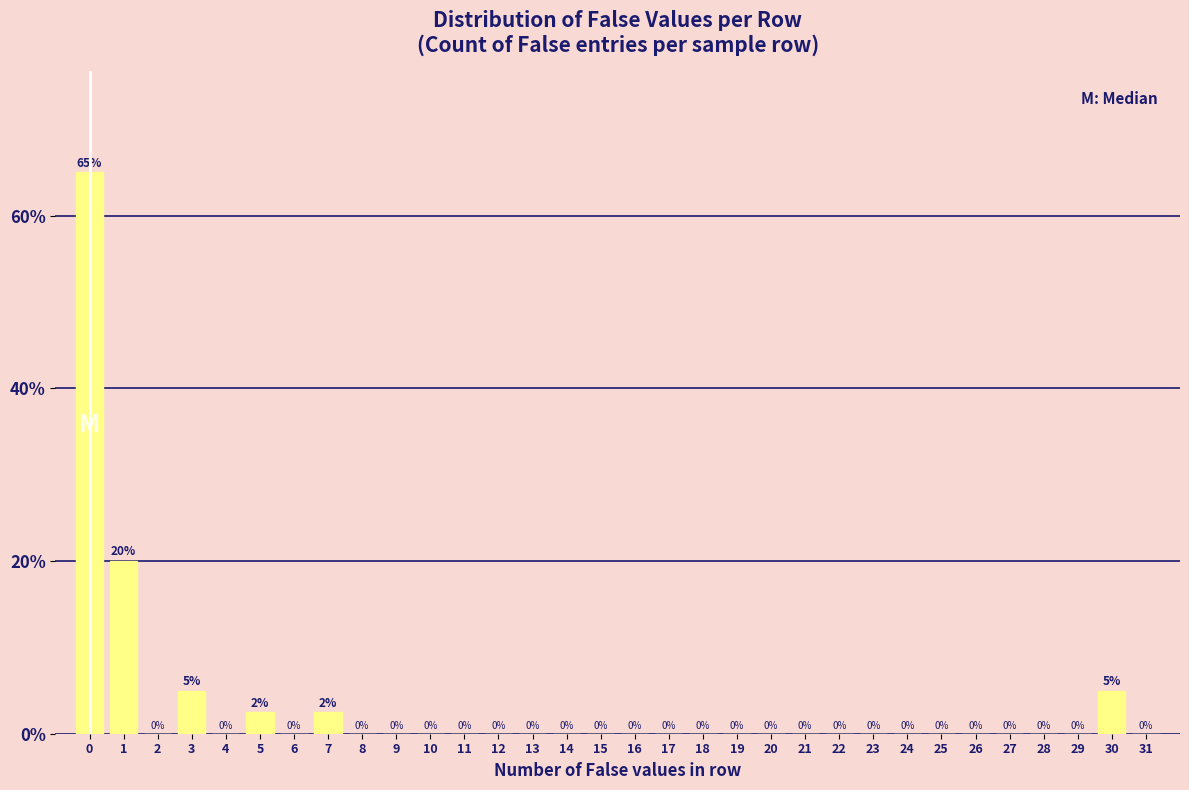

What is the maximum value shown in the chart?

65.0